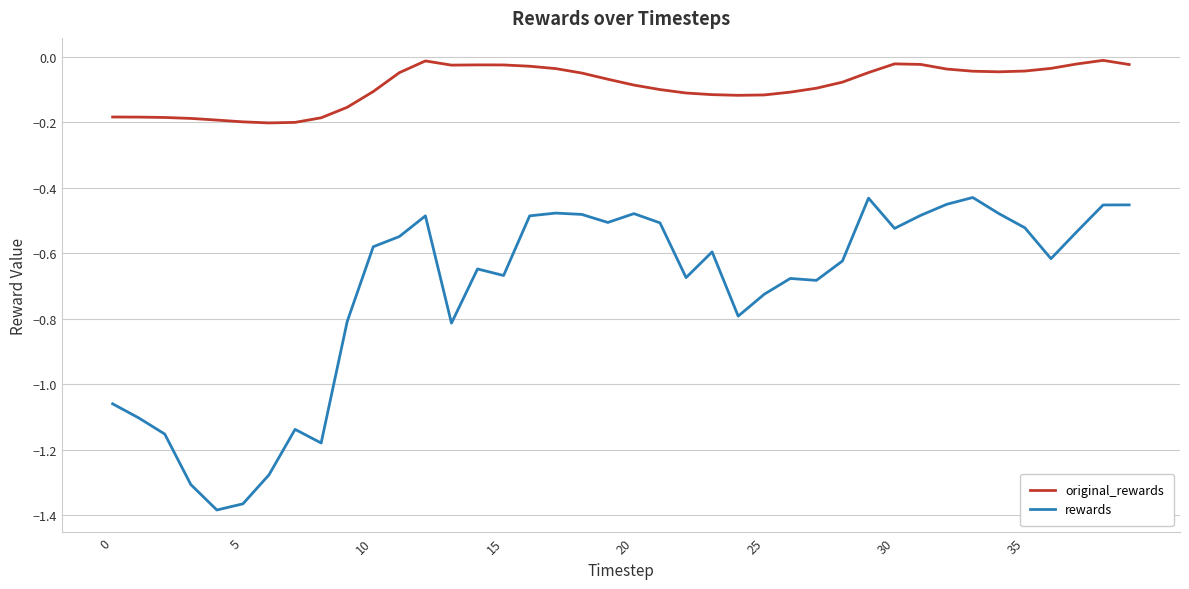

True or false: original_rewards and rewards intersect in this chart.

False